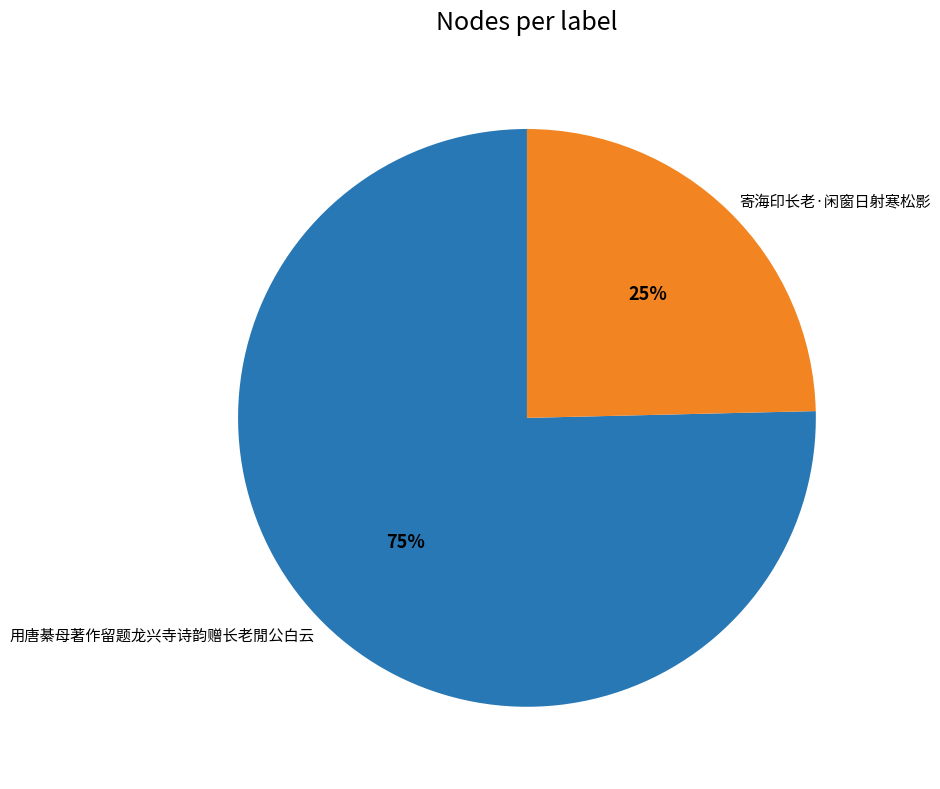

Do 寄海印长老·闲窗日射寒松影 and 用唐綦母著作留题龙兴寺诗韵赠长老閒公白云 together represent more than half of the pie?

Yes